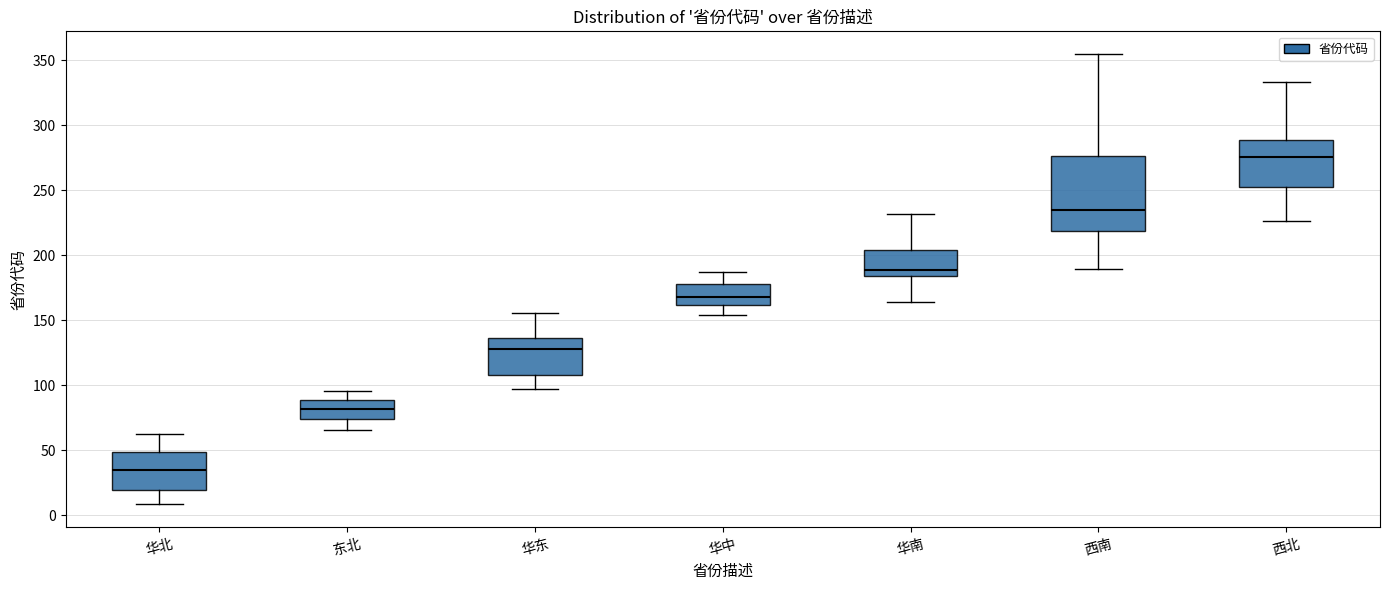

Reading left to right, transcribe this box plot: for each box, give where its median line is, the range the box spans, and where its two whiskers end, as read against the y-axis. The values are not printed on the chart, so give them approximately, as read against the axis.

华北: median 35, box 20 to 50, whiskers 10 to 65
东北: median 80, box 75 to 90, whiskers 65 to 95
华东: median 130, box 110 to 135, whiskers 95 to 155
华中: median 170, box 160 to 180, whiskers 155 to 185
华南: median 190, box 185 to 205, whiskers 165 to 230
西南: median 235, box 220 to 275, whiskers 190 to 355
西北: median 275, box 255 to 290, whiskers 225 to 335